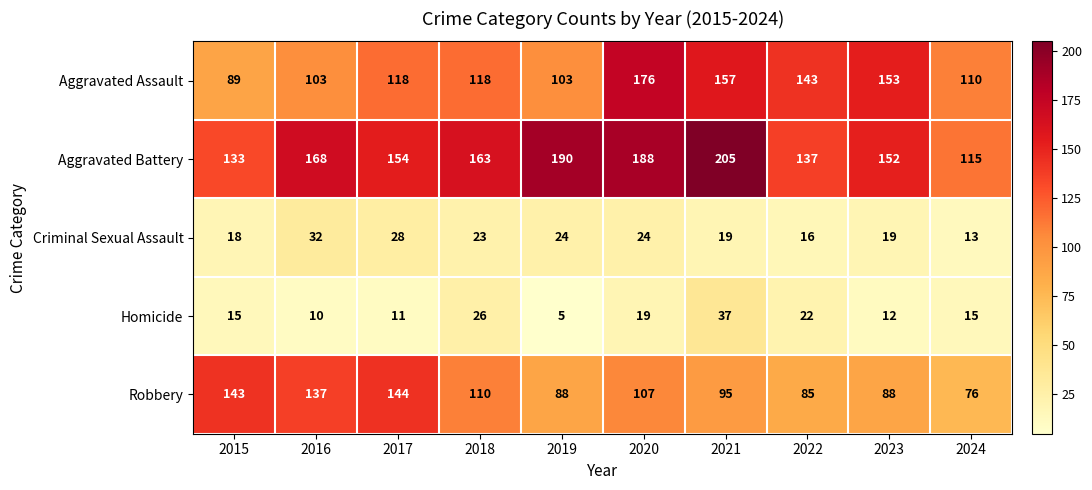

Is it true that Criminal Sexual Assault equals 34 at 2019?

False